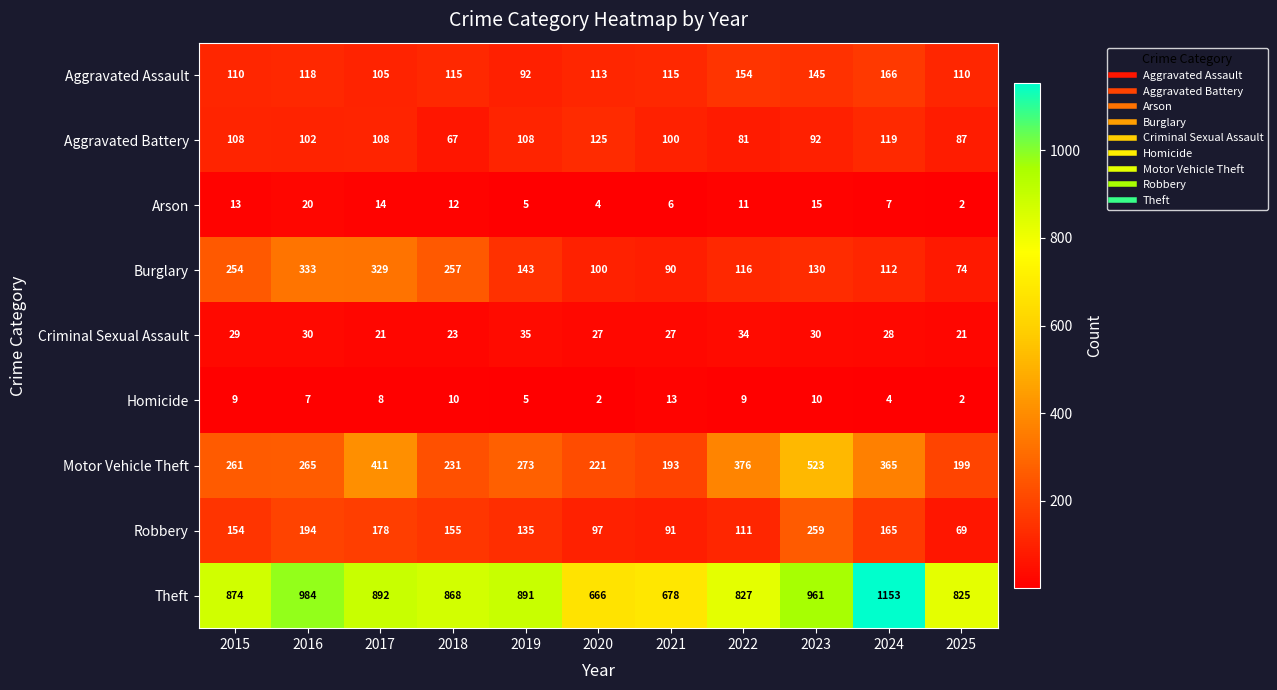

How many data points in Robbery are less than 154?

5